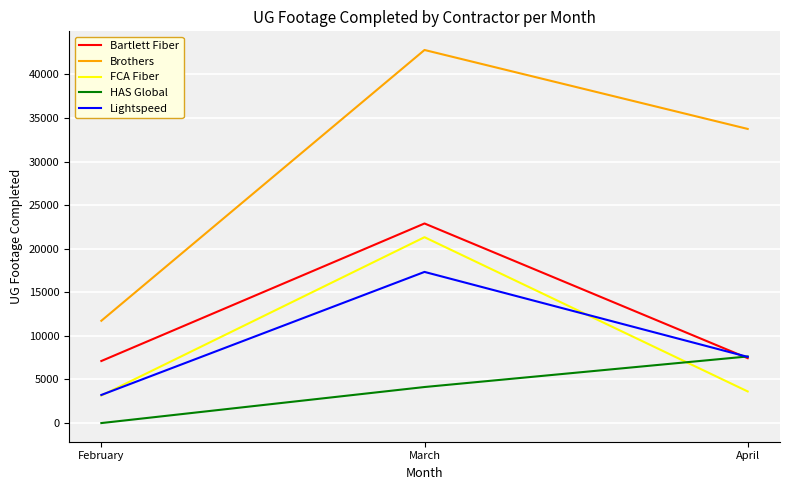

The value of Lightspeed at March is 28514. True or false?

False